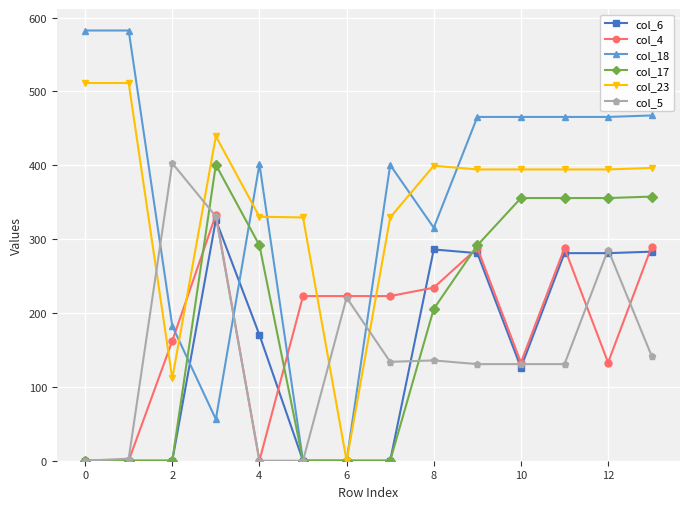

What is the difference between the maximum and minimum values in the col_4 series?

332.9